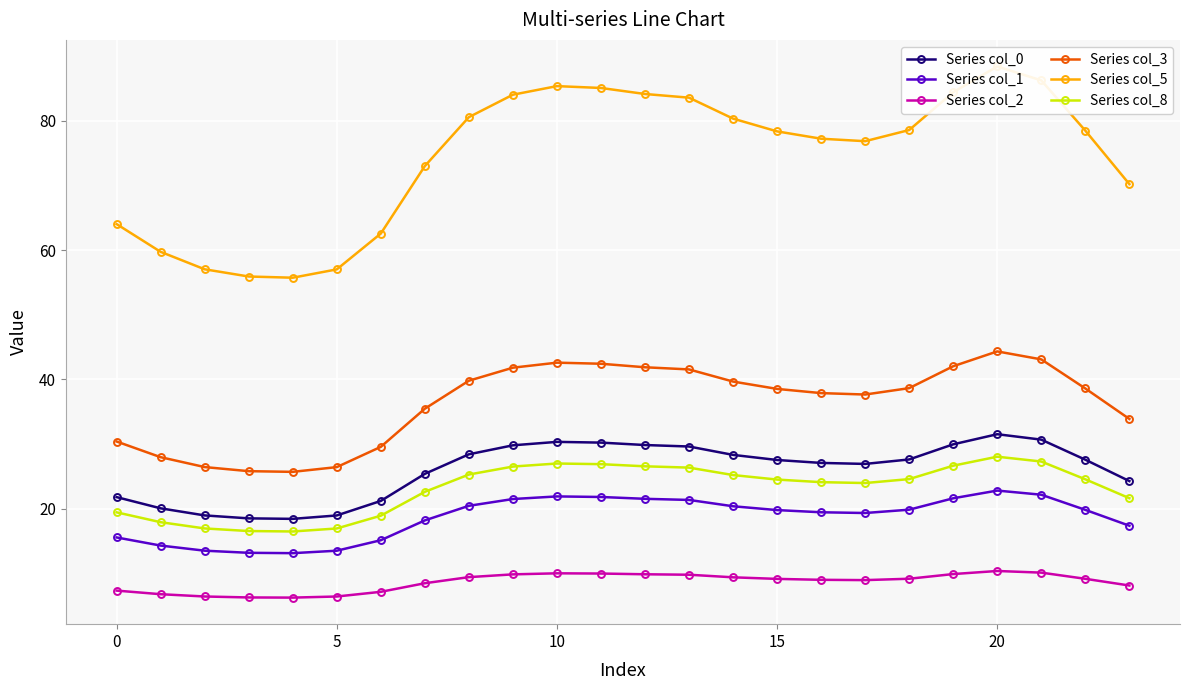

How many interior local valleys does the Series col_8 series have?

2